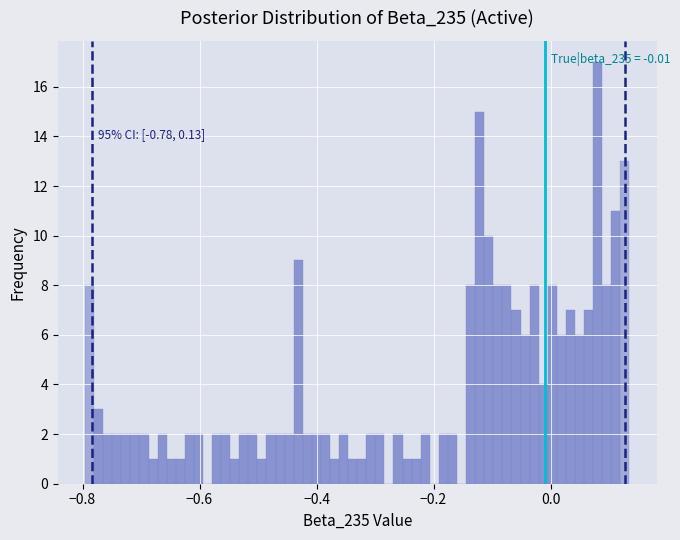

Read against the x-axis, roughly where is the centre of the tallest bar?

0.08